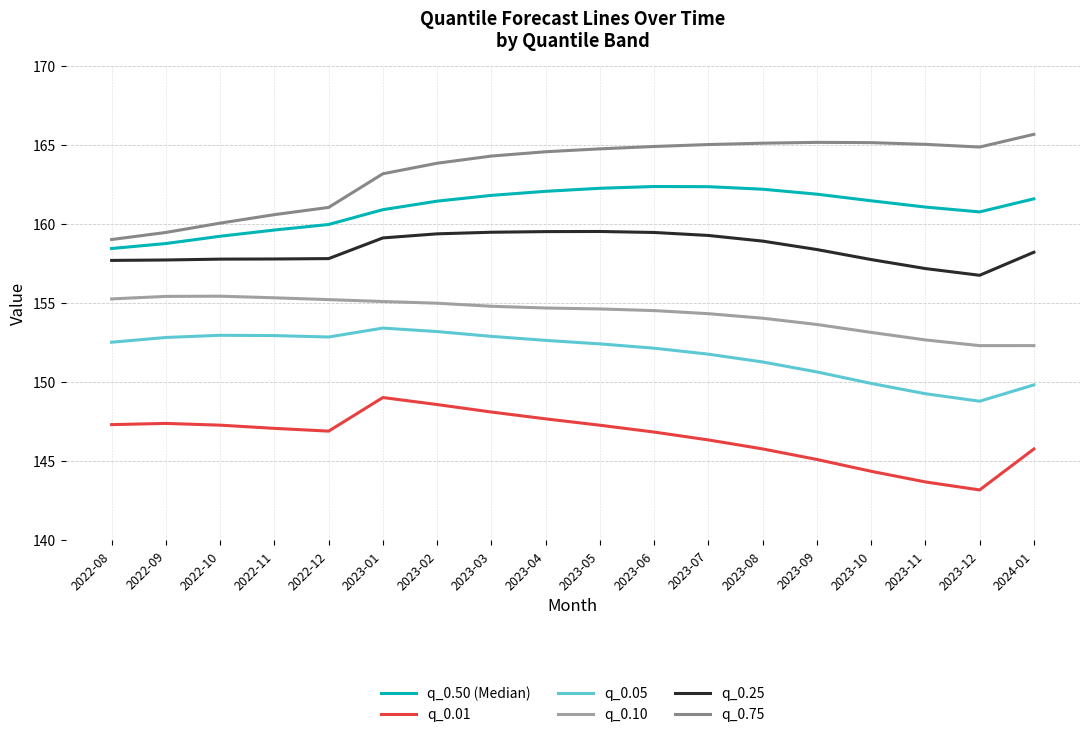

Does the chart have visible grid lines?

Yes